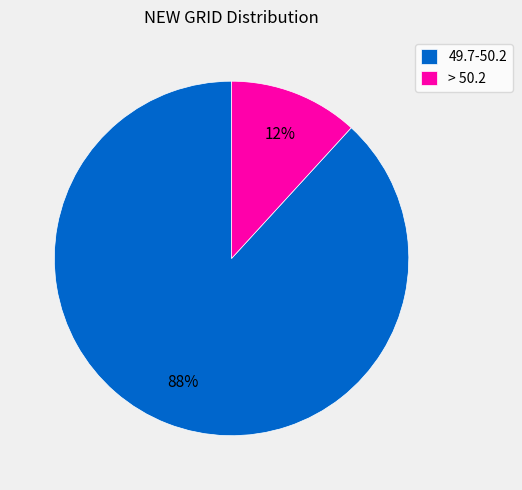

Between 49.7-50.2 and > 50.2, which is larger?

49.7-50.2